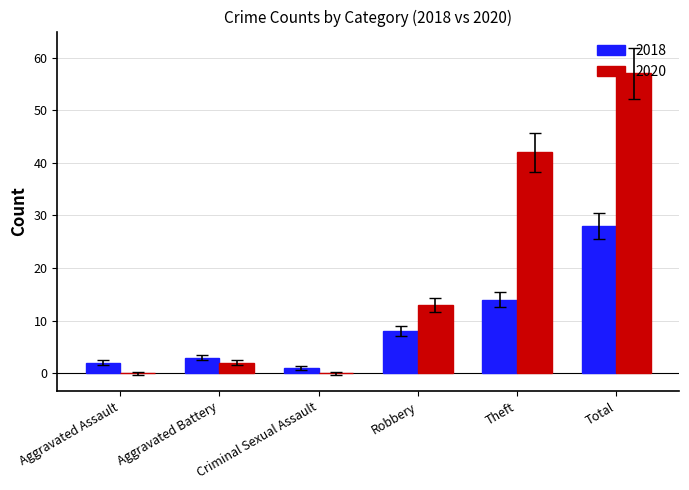

How many groups of bars are there?

6